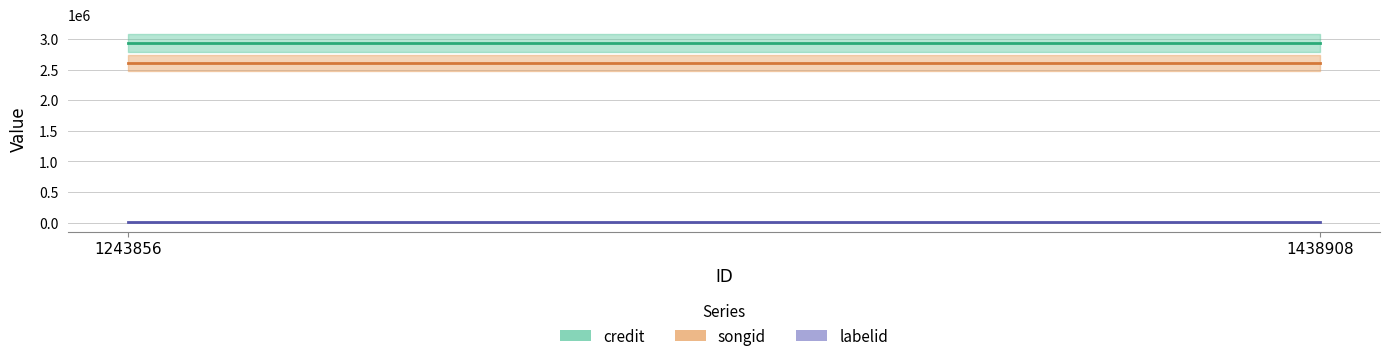

Is it true that songid equals 2615963 at 1243856?

True